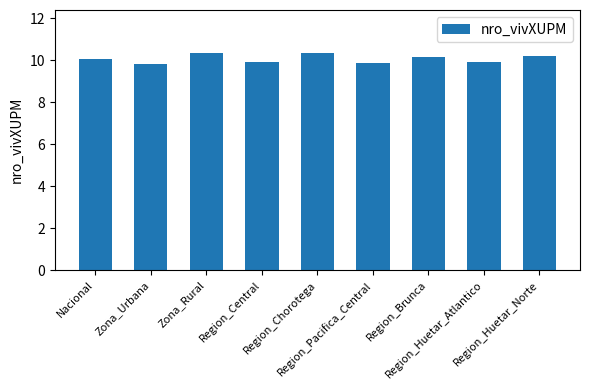

What is the change in value from Region_Central to Region_Brunca?

+0.2